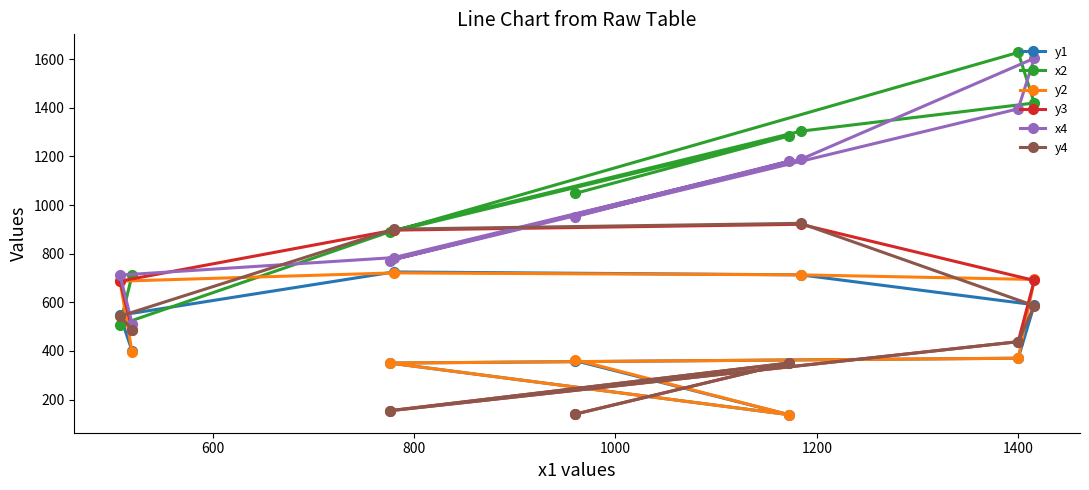

What is the value of the x4 point at the 4th from the left?

784